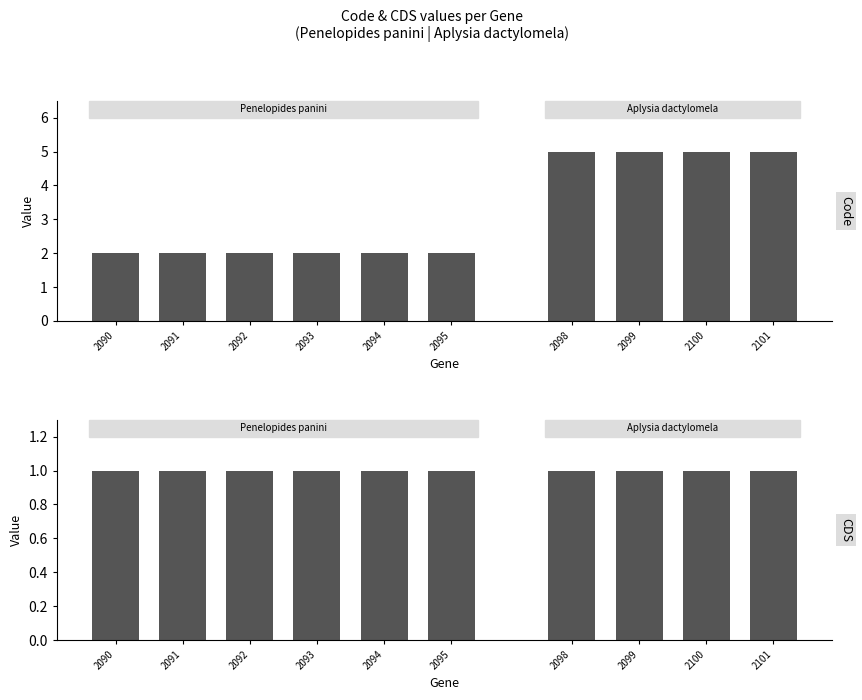

What is the value of the CDS bar at the 3rd from the left?

1